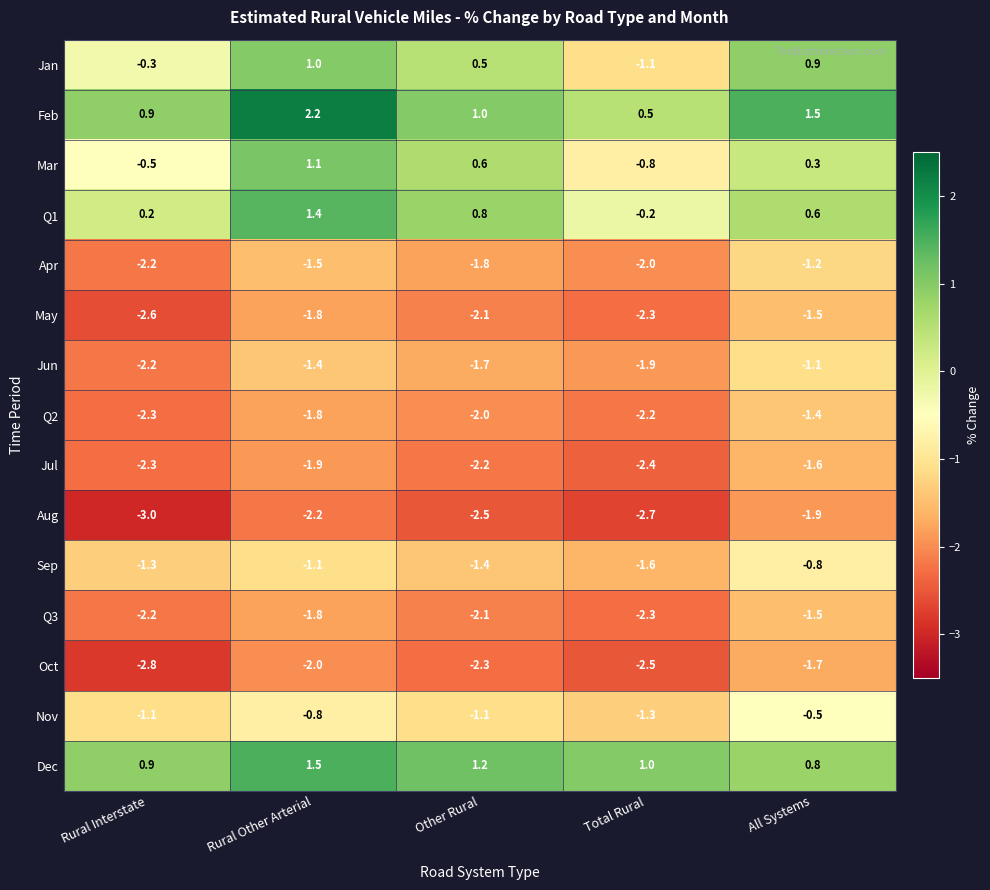

Which category has the lowest value across all series?

Rural Interstate